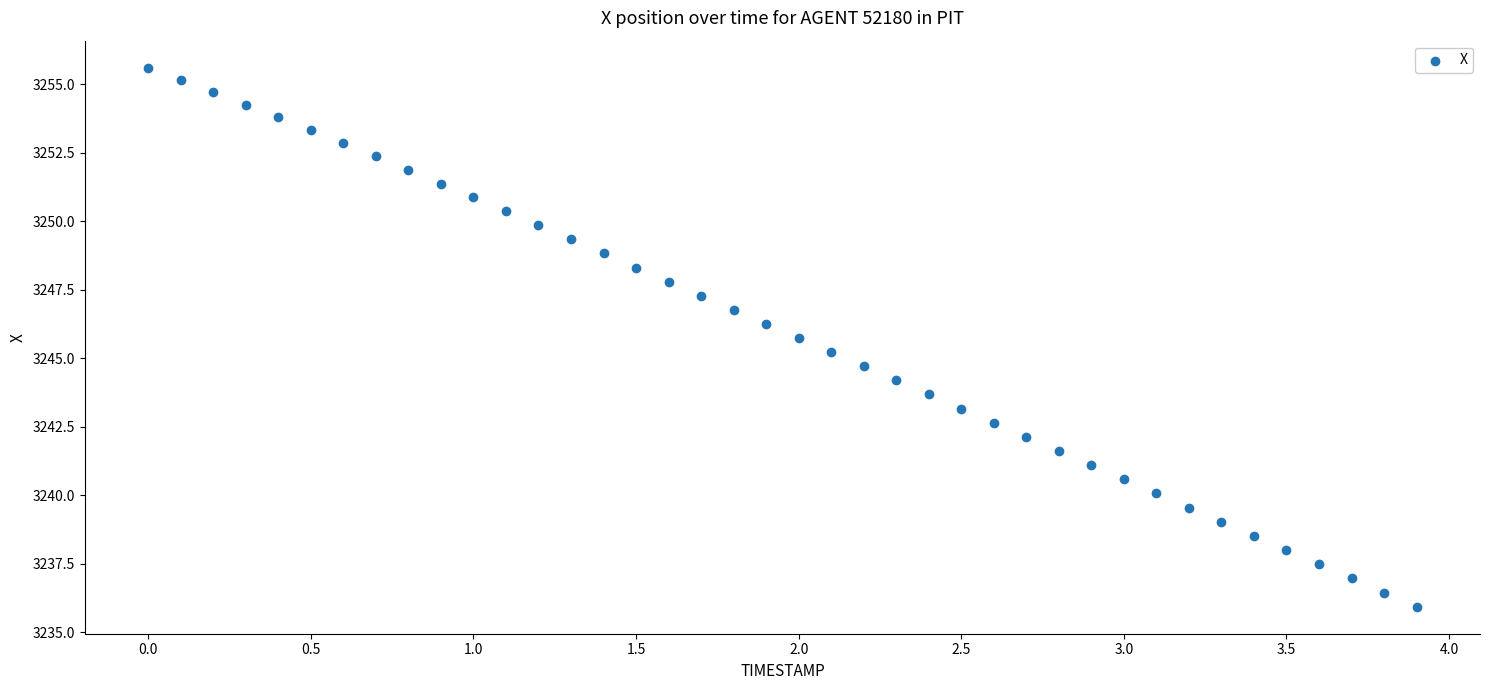

What is the range of Y values (max minus min)?

19.7